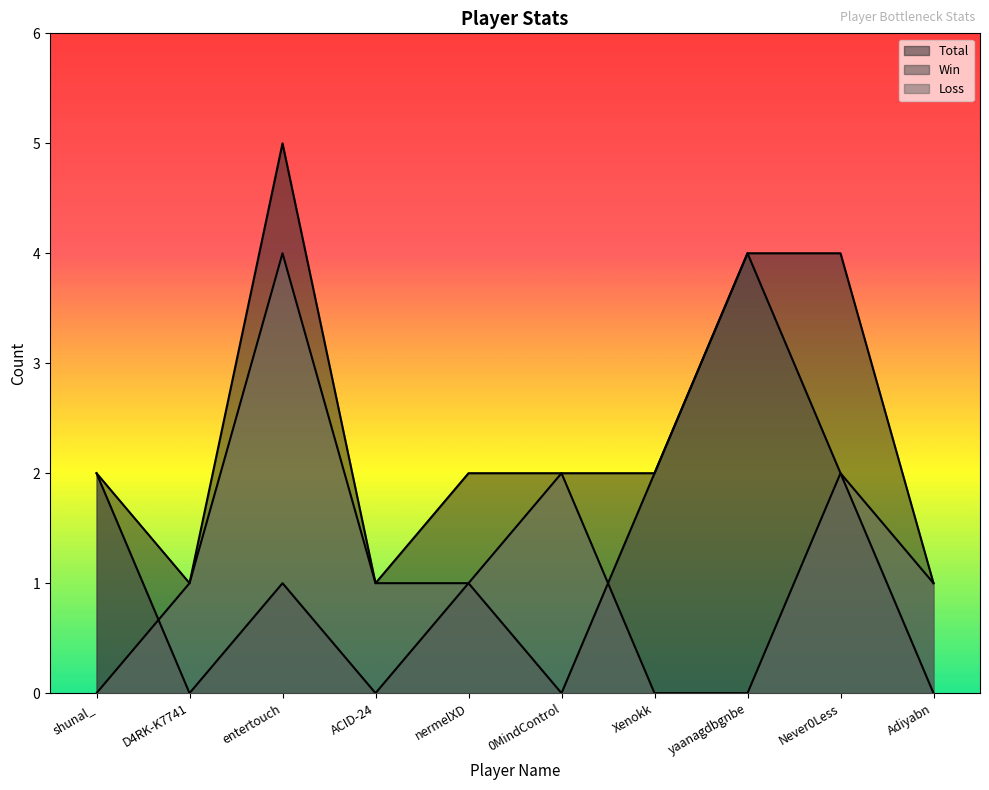

True or false: Loss and Total cross at least once.

False